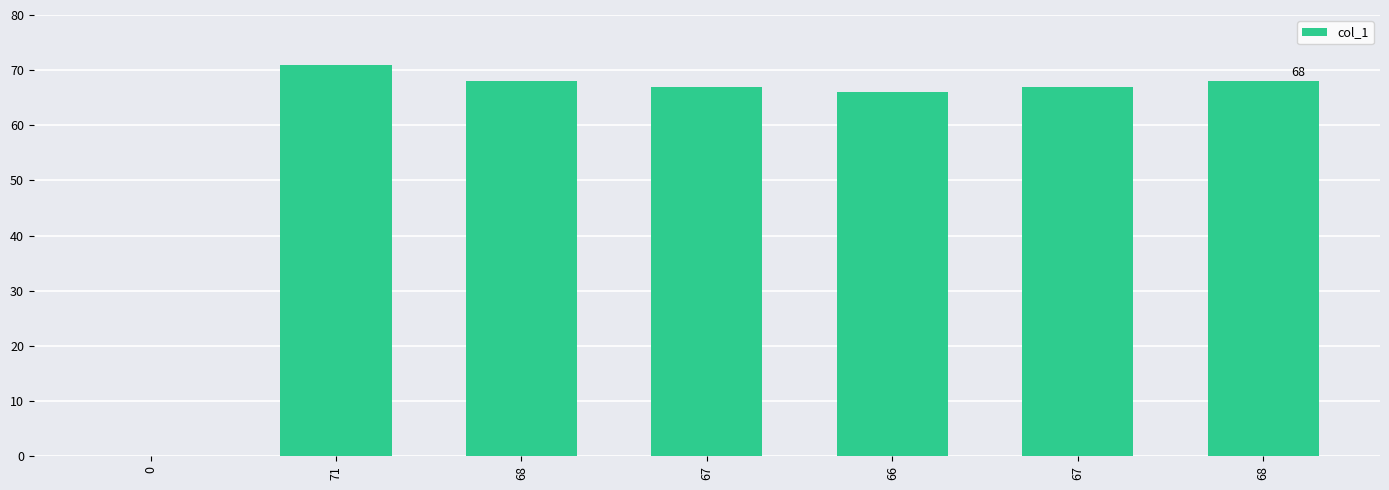

At which label does the data first exceed 67?

71